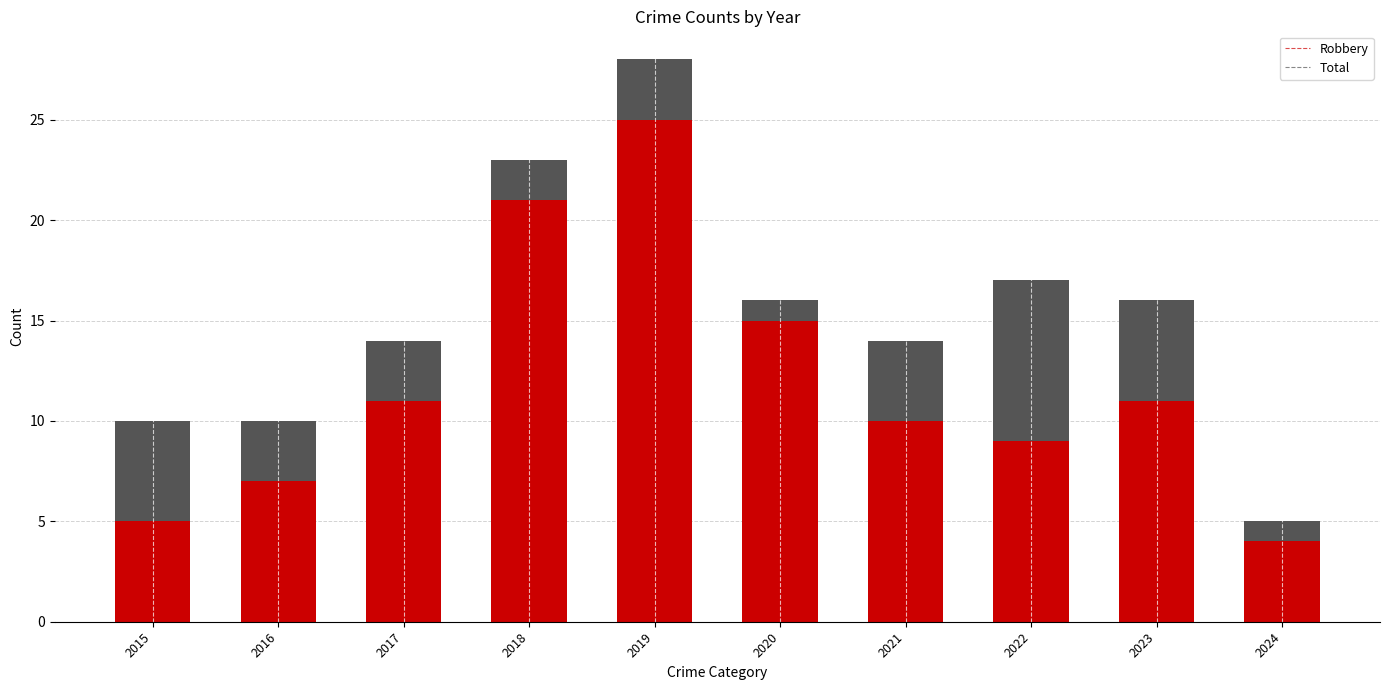

At which category is the sum across all series the highest?

2019